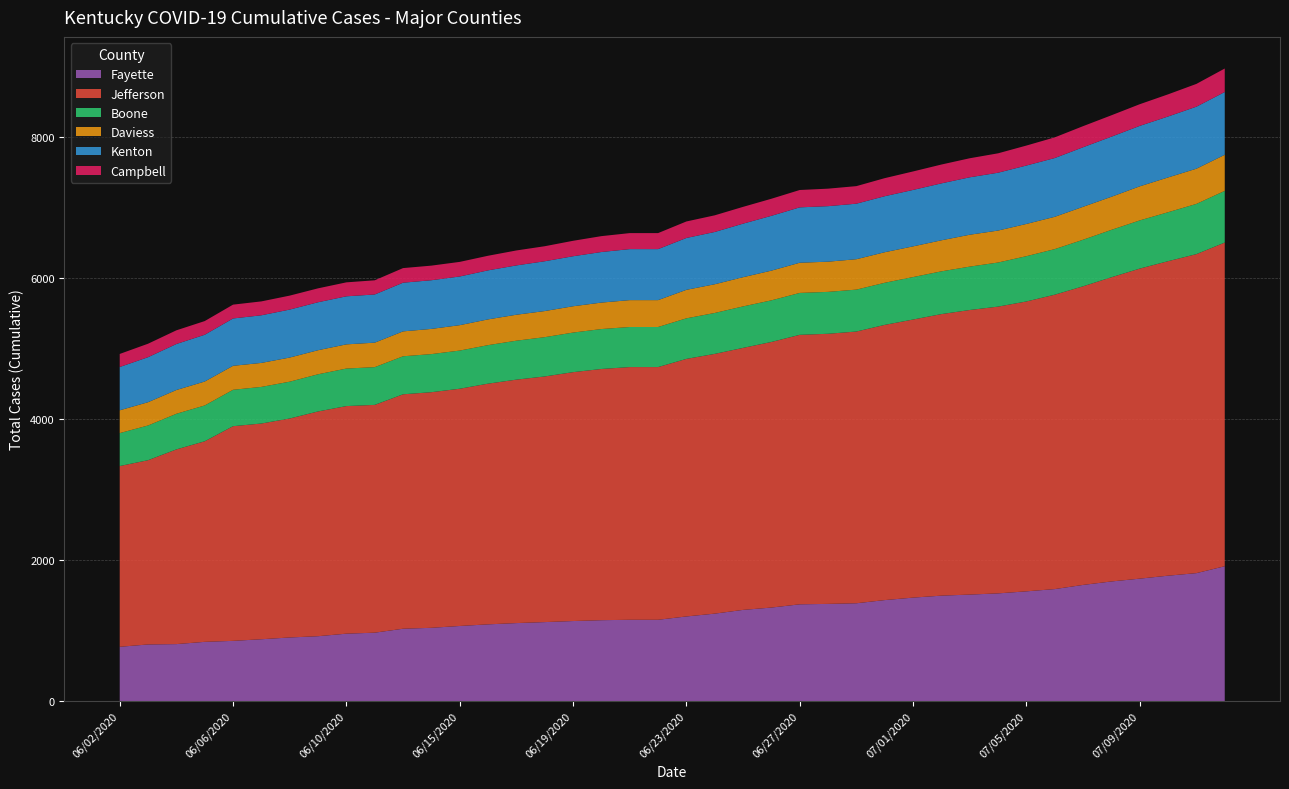

Reading left to right, list all the values displayed in this chart.

Fayette: 06/02/2020=770	06/03/2020=803	06/04/2020=808	06/05/2020=840	06/06/2020=854	06/07/2020=877	06/08/2020=902	06/09/2020=920	06/10/2020=956	06/11/2020=970	06/13/2020=1026	06/14/2020=1039	06/15/2020=1065	06/16/2020=1088	06/17/2020=1106	06/18/2020=1120	06/19/2020=1135	06/20/2020=1147	06/21/2020=1153	06/22/2020=1153	06/23/2020=1200	06/24/2020=1240	06/25/2020=1293	06/26/2020=1326	06/27/2020=1372	06/28/2020=1378	06/29/2020=1387	06/30/2020=1432	07/01/2020=1467	07/02/2020=1495	07/03/2020=1510	07/04/2020=1527	07/05/2020=1556	07/06/2020=1588	07/07/2020=1647	07/08/2020=1696	07/09/2020=1736	07/10/2020=1778	07/11/2020=1814	07/13/2020=1912
Jefferson: 06/02/2020=2562	06/03/2020=2612	06/04/2020=2760	06/05/2020=2843	06/06/2020=3043	06/07/2020=3058	06/08/2020=3104	06/09/2020=3186	06/10/2020=3226	06/11/2020=3229	06/13/2020=3323	06/14/2020=3340	06/15/2020=3363	06/16/2020=3412	06/17/2020=3451	06/18/2020=3482	06/19/2020=3528	06/20/2020=3561	06/21/2020=3582	06/22/2020=3582	06/23/2020=3651	06/24/2020=3682	06/25/2020=3714	06/26/2020=3765	06/27/2020=3820	06/28/2020=3829	06/29/2020=3852	06/30/2020=3901	07/01/2020=3942	07/02/2020=3991	07/03/2020=4034	07/04/2020=4065	07/05/2020=4109	07/06/2020=4173	07/07/2020=4233	07/08/2020=4312	07/09/2020=4395	07/10/2020=4458	07/11/2020=4522	07/13/2020=4588
Boone: 06/02/2020=467	06/03/2020=492	06/04/2020=505	06/05/2020=508	06/06/2020=516	06/07/2020=519	06/08/2020=522	06/09/2020=527	06/10/2020=532	06/11/2020=535	06/13/2020=539	06/14/2020=540	06/15/2020=541	06/16/2020=546	06/17/2020=552	06/18/2020=557	06/19/2020=561	06/20/2020=566	06/21/2020=568	06/22/2020=568	06/23/2020=575	06/24/2020=580	06/25/2020=588	06/26/2020=590	06/27/2020=594	06/28/2020=594	06/29/2020=594	06/30/2020=597	07/01/2020=602	07/02/2020=606	07/03/2020=615	07/04/2020=625	07/05/2020=642	07/06/2020=646	07/07/2020=660	07/08/2020=672	07/09/2020=683	07/10/2020=694	07/11/2020=712	07/13/2020=733
Daviess: 06/02/2020=323	06/03/2020=330	06/04/2020=337	06/05/2020=339	06/06/2020=340	06/07/2020=340	06/08/2020=342	06/09/2020=341	06/10/2020=343	06/11/2020=347	06/13/2020=353	06/14/2020=357	06/15/2020=360	06/16/2020=365	06/17/2020=368	06/18/2020=370	06/19/2020=373	06/20/2020=375	06/21/2020=381	06/22/2020=381	06/23/2020=404	06/24/2020=407	06/25/2020=414	06/26/2020=421	06/27/2020=428	06/28/2020=428	06/29/2020=431	06/30/2020=433	07/01/2020=435	07/02/2020=440	07/03/2020=452	07/04/2020=453	07/05/2020=457	07/06/2020=458	07/07/2020=467	07/08/2020=469	07/09/2020=483	07/10/2020=493	07/11/2020=499	07/13/2020=511
Kenton: 06/02/2020=614	06/03/2020=638	06/04/2020=652	06/05/2020=663	06/06/2020=671	06/07/2020=675	06/08/2020=680	06/09/2020=680	06/10/2020=681	06/11/2020=683	06/13/2020=690	06/14/2020=690	06/15/2020=690	06/16/2020=695	06/17/2020=699	06/18/2020=706	06/19/2020=709	06/20/2020=717	06/21/2020=723	06/22/2020=723	06/23/2020=735	06/24/2020=741	06/25/2020=759	06/26/2020=777	06/27/2020=785	06/28/2020=787	06/29/2020=787	06/30/2020=794	07/01/2020=800	07/02/2020=807	07/03/2020=814	07/04/2020=820	07/05/2020=828	07/06/2020=833	07/07/2020=844	07/08/2020=852	07/09/2020=857	07/10/2020=864	07/11/2020=879	07/13/2020=890
Campbell: 06/02/2020=185	06/03/2020=191	06/04/2020=194	06/05/2020=194	06/06/2020=196	06/07/2020=197	06/08/2020=198	06/09/2020=197	06/10/2020=198	06/11/2020=201	06/13/2020=207	06/14/2020=207	06/15/2020=207	06/16/2020=207	06/17/2020=212	06/18/2020=213	06/19/2020=219	06/20/2020=225	06/21/2020=227	06/22/2020=227	06/23/2020=234	06/24/2020=236	06/25/2020=238	06/26/2020=242	06/27/2020=246	06/28/2020=248	06/29/2020=249	06/30/2020=256	07/01/2020=262	07/02/2020=267	07/03/2020=270	07/04/2020=275	07/05/2020=283	07/06/2020=293	07/07/2020=299	07/08/2020=303	07/09/2020=307	07/10/2020=314	07/11/2020=323	07/13/2020=333